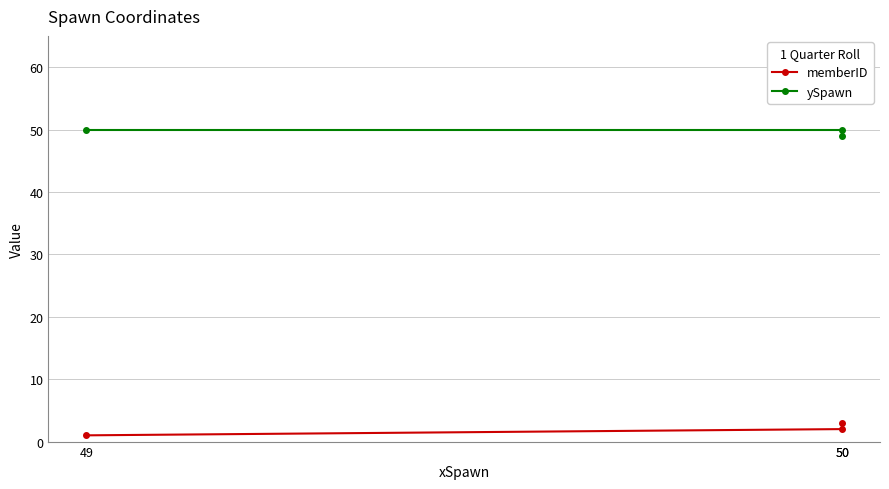

What is the value of the memberID point at the 2nd from the left?

2